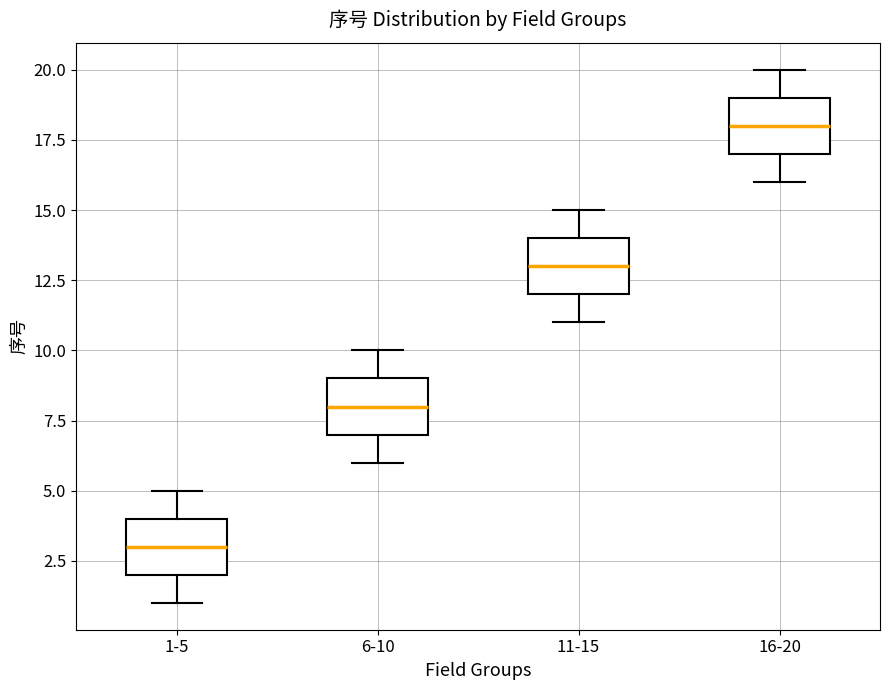

Reading left to right, transcribe this box plot: for each box, give where its median line is, the range the box spans, and where its two whiskers end, as read against the y-axis. The values are not printed on the chart, so give them approximately, as read against the axis.

1-5: median 3, box 2 to 4, whiskers 1 to 5
6-10: median 8, box 7 to 9, whiskers 6 to 10
11-15: median 13, box 12 to 14, whiskers 11 to 15
16-20: median 18, box 17 to 19, whiskers 16 to 20